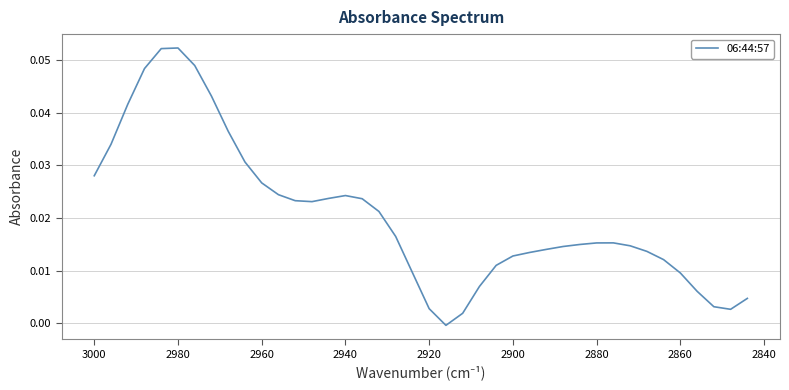

Reading left to right, list all the values displayed in this chart.

0.0	0.0	0.0	0.0	0.1	0.1	0.0	0.0	0.0	0.0	0.0	0.0	0.0	0.0	0.0	0.0	0.0	0.0	0.0	0.0	0.0	-0.0	0.0	0.0	0.0	0.0	0.0	0.0	0.0	0.0	0.0	0.0	0.0	0.0	0.0	0.0	0.0	0.0	0.0	0.0